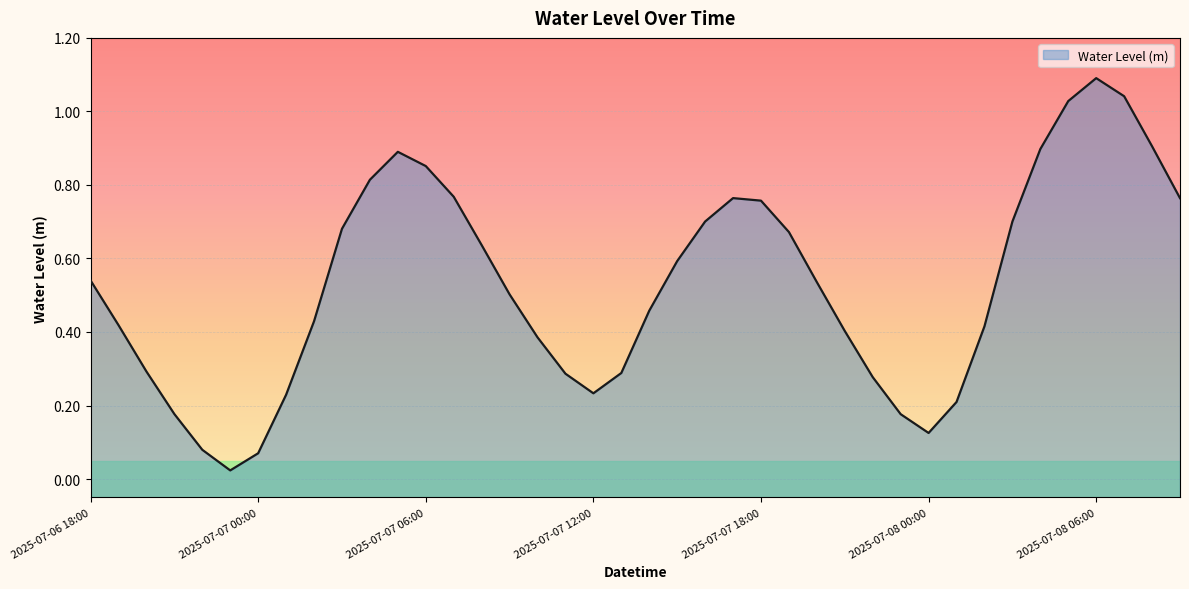

The chart shows a value of 1.1 at 2025-07-08 06:00. True or false?

True